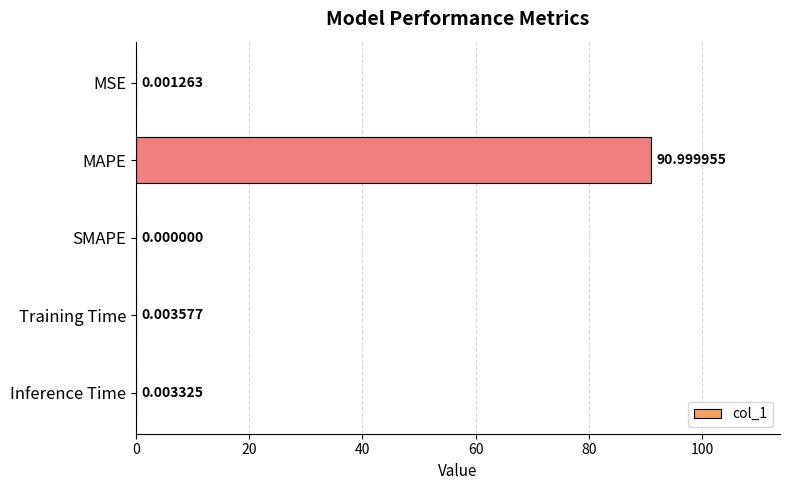

How many values are above zero?

4